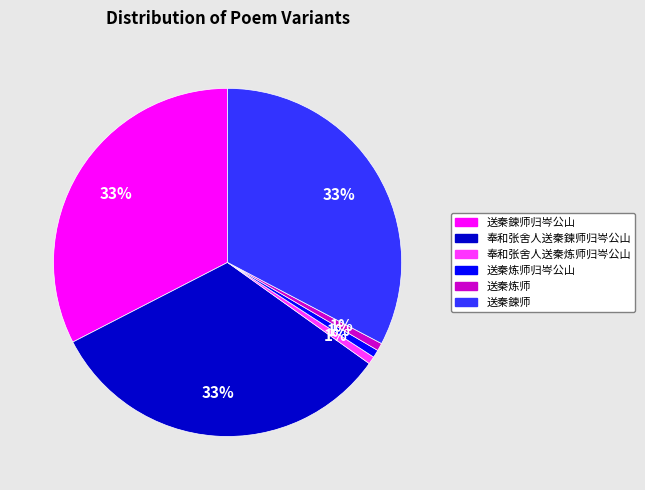

To the nearest percent, what is the average slice percentage?

17%